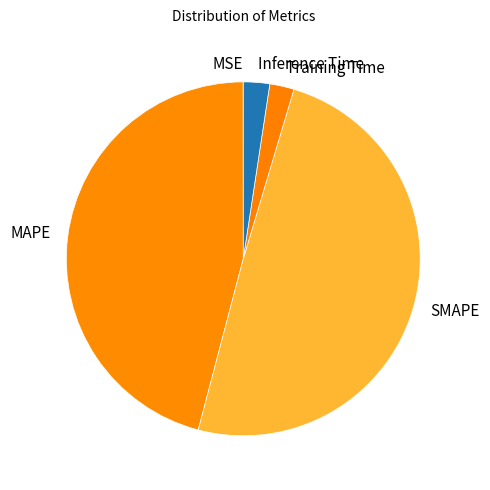

Combined, do Inference Time and MAPE account for over 50%?

No